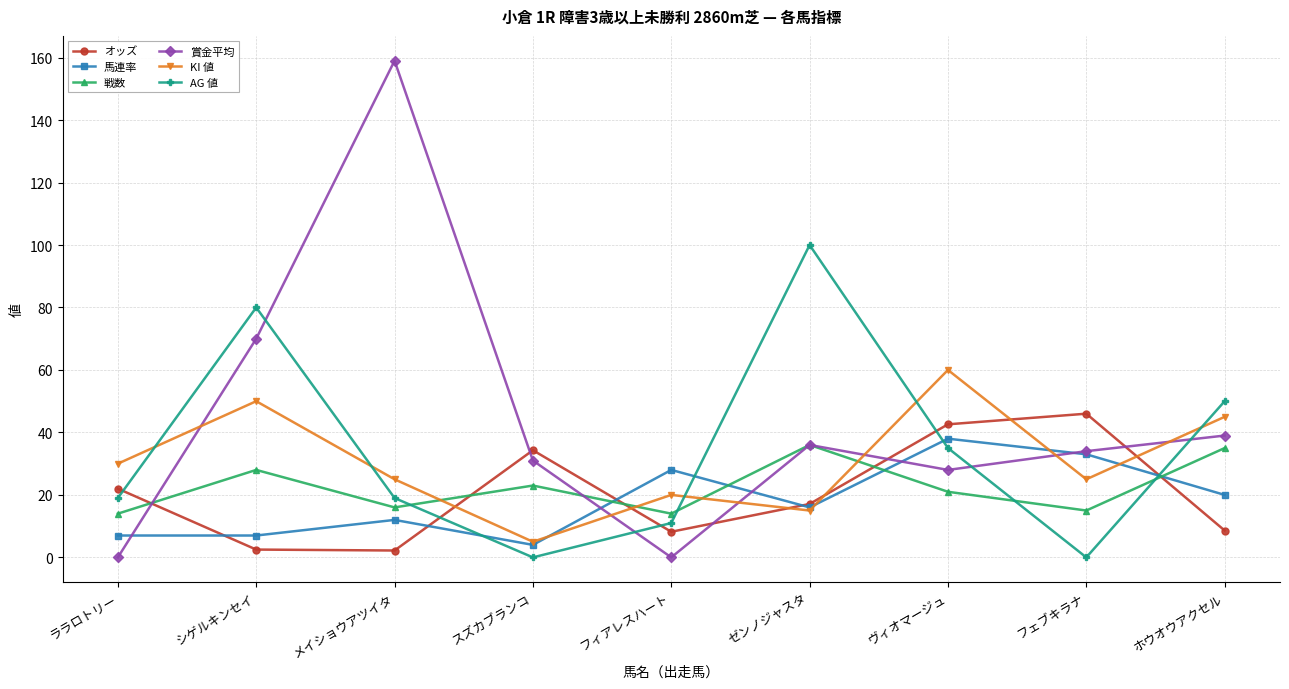

What is the maximum value for 賞金平均?

159.0